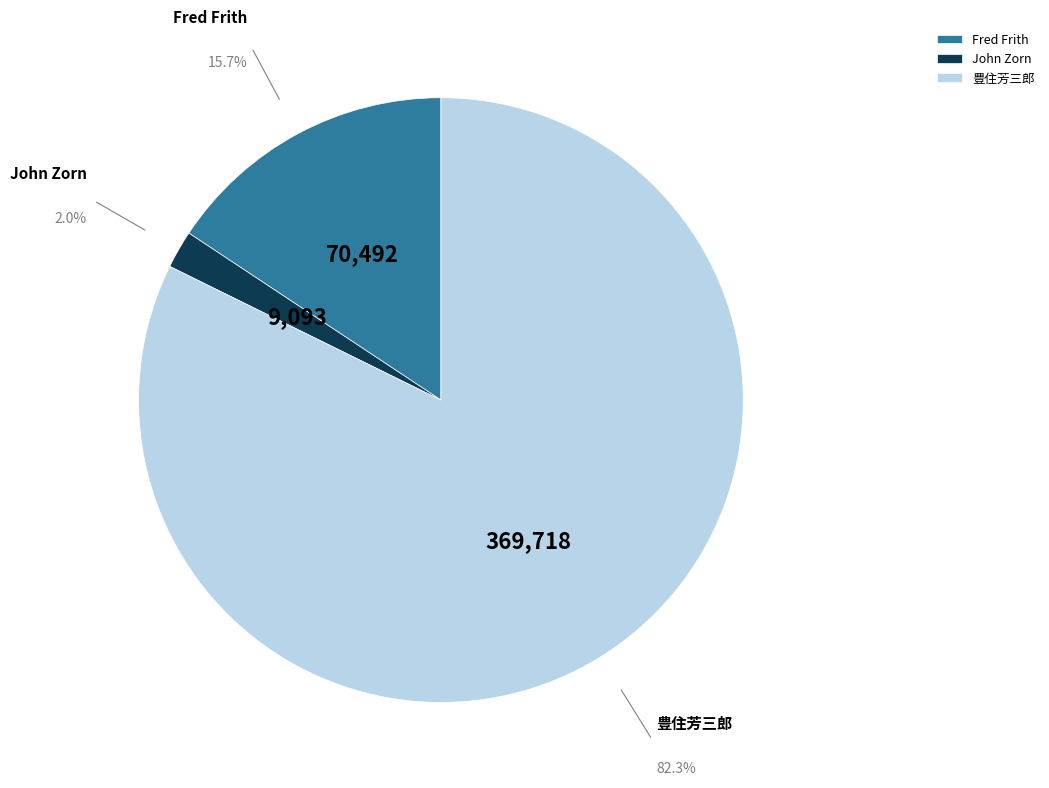

Is the sum of Fred Frith and 豊住芳三郎 greater than half?

Yes